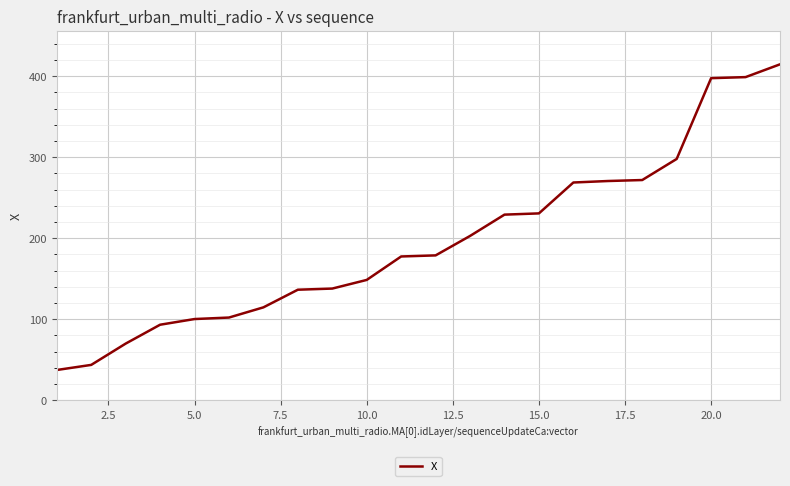

What is the greatest value displayed?

414.8